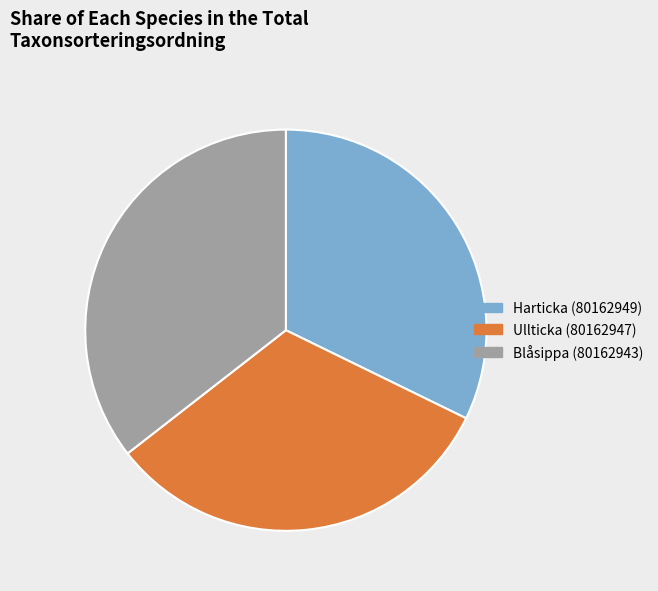

Which category has the biggest portion of the pie?

Blåsippa (80162943)